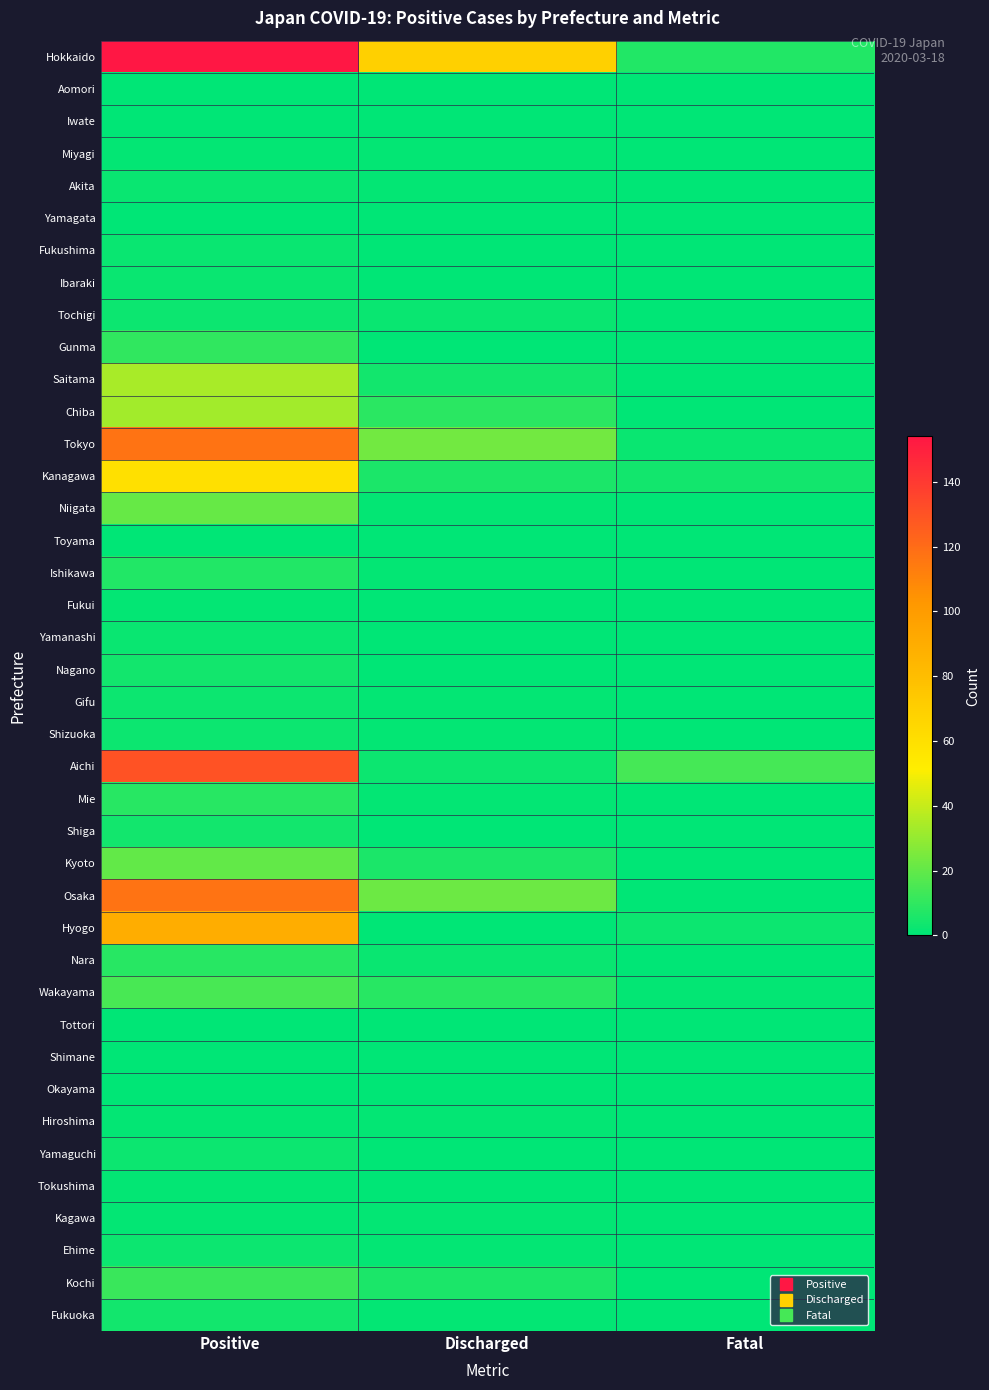

Reading left to right, what are all the values shown in this chart?

Hokkaido: Positive=154	Discharged=69	Fatal=7
Aomori: Positive=0	Discharged=0	Fatal=0
Iwate: Positive=0	Discharged=0	Fatal=0
Miyagi: Positive=1	Discharged=1	Fatal=0
Akita: Positive=2	Discharged=1	Fatal=0
Yamagata: Positive=0	Discharged=0	Fatal=0
Fukushima: Positive=2	Discharged=0	Fatal=0
Ibaraki: Positive=2	Discharged=0	Fatal=0
Tochigi: Positive=3	Discharged=2	Fatal=0
Gunma: Positive=10	Discharged=0	Fatal=0
Saitama: Positive=34	Discharged=4	Fatal=0
Chiba: Positive=33	Discharged=9	Fatal=0
Tokyo: Positive=117	Discharged=23	Fatal=2
Kanagawa: Positive=59	Discharged=6	Fatal=4
Niigata: Positive=21	Discharged=1	Fatal=0
Toyama: Positive=0	Discharged=0	Fatal=0
Ishikawa: Positive=7	Discharged=1	Fatal=0
Fukui: Positive=1	Discharged=0	Fatal=0
Yamanashi: Positive=2	Discharged=0	Fatal=0
Nagano: Positive=4	Discharged=0	Fatal=0
Gifu: Positive=3	Discharged=1	Fatal=0
Shizuoka: Positive=3	Discharged=1	Fatal=0
Aichi: Positive=130	Discharged=3	Fatal=14
Mie: Positive=8	Discharged=1	Fatal=0
Shiga: Positive=4	Discharged=0	Fatal=0
Kyoto: Positive=20	Discharged=6	Fatal=0
Osaka: Positive=117	Discharged=22	Fatal=0
Hyogo: Positive=90	Discharged=0	Fatal=3
Nara: Positive=8	Discharged=2	Fatal=0
Wakayama: Positive=15	Discharged=8	Fatal=1
Tottori: Positive=0	Discharged=0	Fatal=0
Shimane: Positive=0	Discharged=0	Fatal=0
Okayama: Positive=0	Discharged=0	Fatal=0
Hiroshima: Positive=1	Discharged=1	Fatal=0
Yamaguchi: Positive=3	Discharged=0	Fatal=0
Tokushima: Positive=1	Discharged=0	Fatal=0
Kagawa: Positive=1	Discharged=1	Fatal=0
Ehime: Positive=3	Discharged=1	Fatal=0
Kochi: Positive=12	Discharged=6	Fatal=0
Fukuoka: Positive=4	Discharged=1	Fatal=0